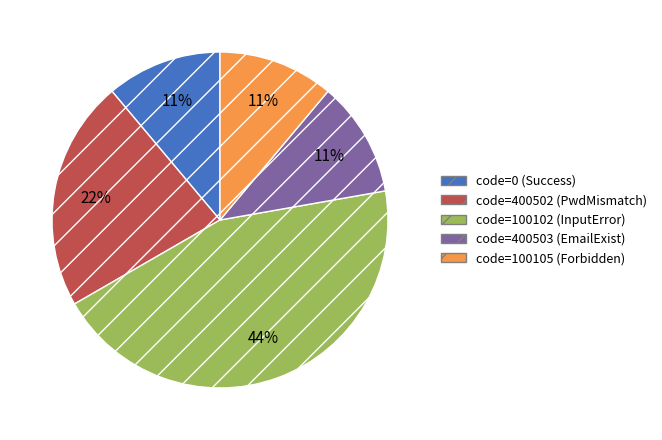

To the nearest percent, what is the average slice percentage?

20%